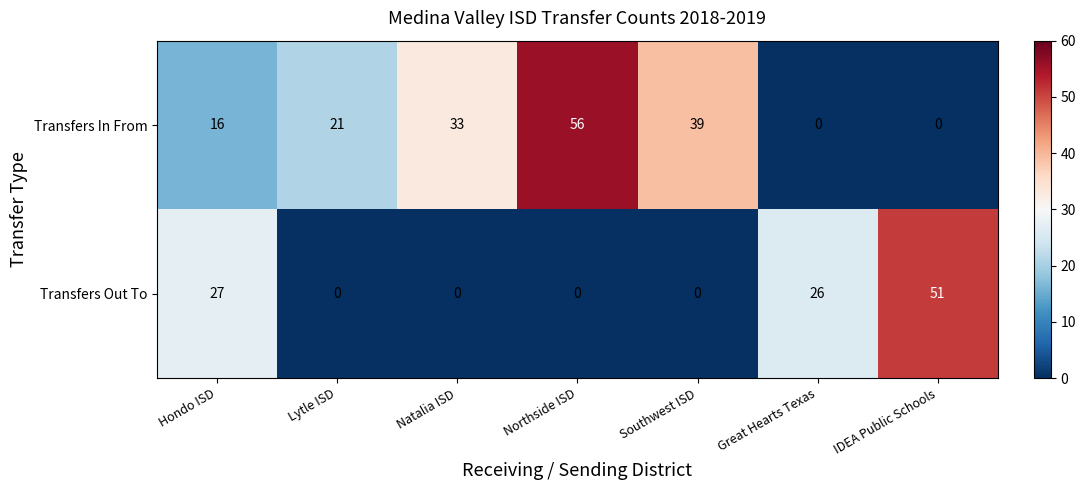

At which label is Transfers In From closest to 28?

Natalia ISD